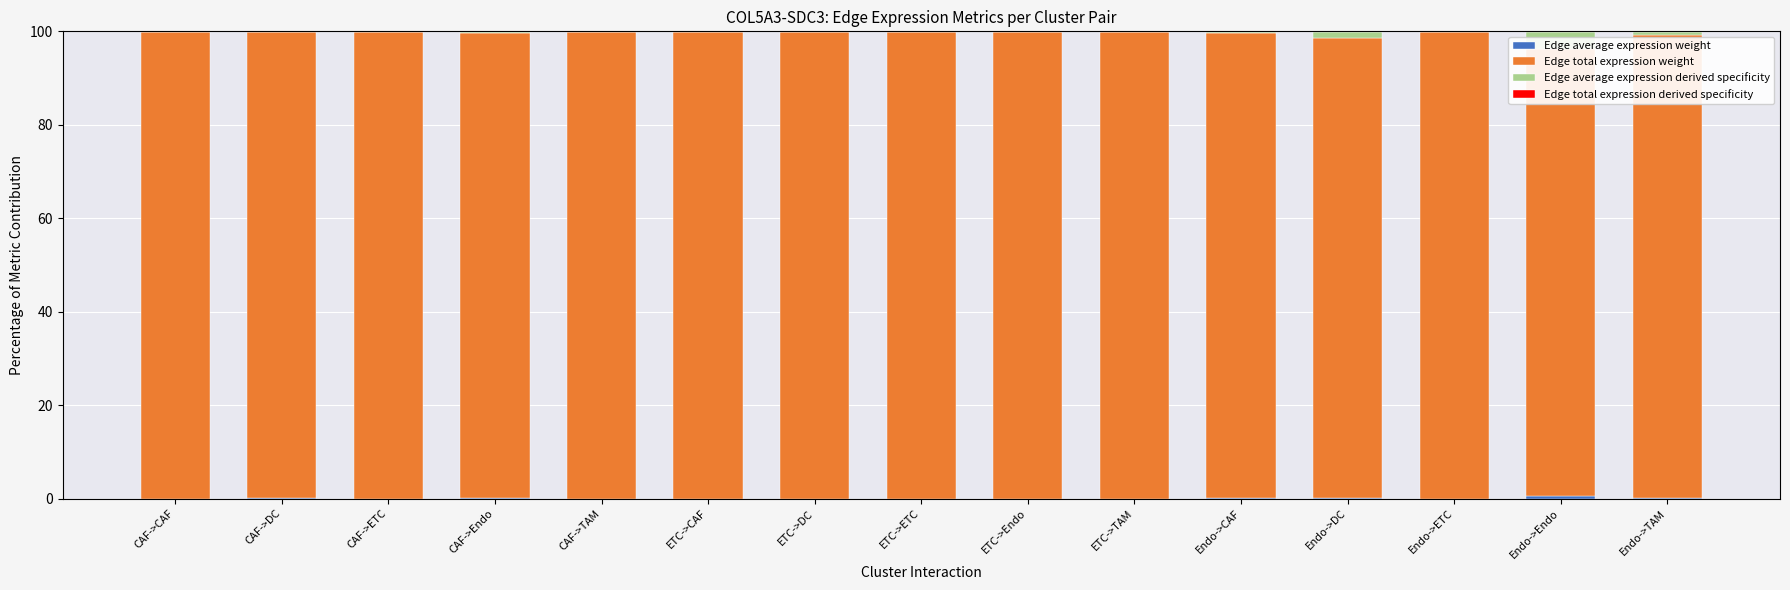

What is the label of the 10th bar from the right?

ETC->CAF